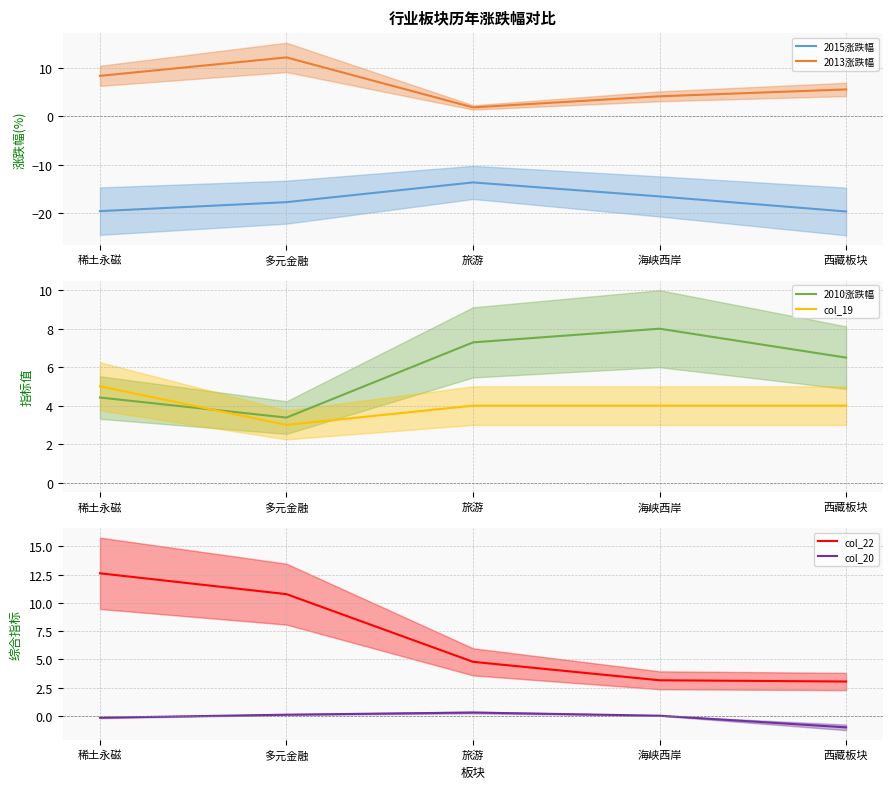

What is the total value across all series at 西藏板块?

-1.6